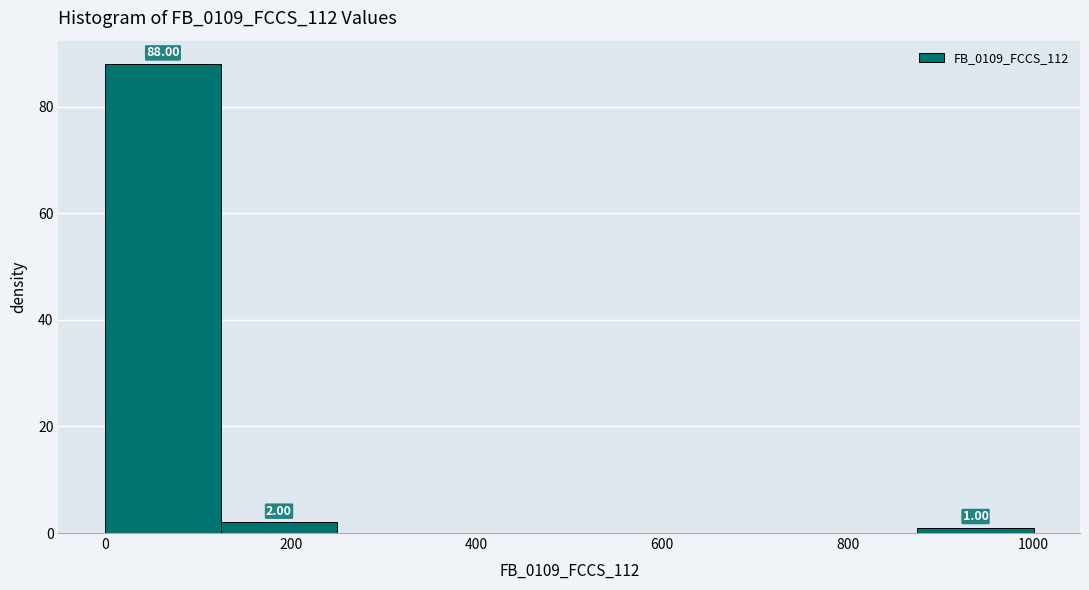

Over which range of the x-axis is the bar tallest?

0 to 125